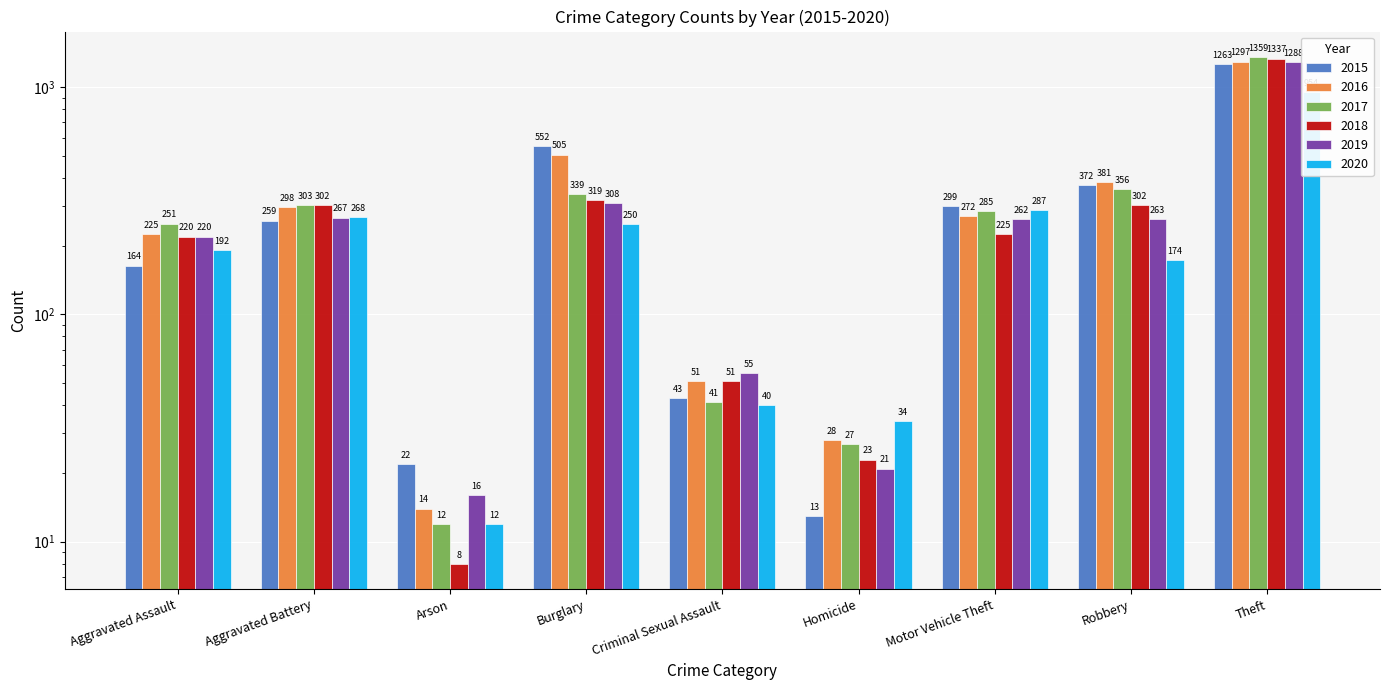

Reading left to right, list all the values displayed in this chart.

2015: Aggravated Assault=164	Aggravated Battery=259	Arson=22	Burglary=552	Criminal Sexual Assault=43	Homicide=13	Motor Vehicle Theft=299	Robbery=372	Theft=1263
2016: Aggravated Assault=225	Aggravated Battery=298	Arson=14	Burglary=505	Criminal Sexual Assault=51	Homicide=28	Motor Vehicle Theft=272	Robbery=381	Theft=1297
2017: Aggravated Assault=251	Aggravated Battery=303	Arson=12	Burglary=339	Criminal Sexual Assault=41	Homicide=27	Motor Vehicle Theft=285	Robbery=356	Theft=1359
2018: Aggravated Assault=220	Aggravated Battery=302	Arson=8	Burglary=319	Criminal Sexual Assault=51	Homicide=23	Motor Vehicle Theft=225	Robbery=302	Theft=1337
2019: Aggravated Assault=220	Aggravated Battery=267	Arson=16	Burglary=308	Criminal Sexual Assault=55	Homicide=21	Motor Vehicle Theft=262	Robbery=263	Theft=1288
2020: Aggravated Assault=192	Aggravated Battery=268	Arson=12	Burglary=250	Criminal Sexual Assault=40	Homicide=34	Motor Vehicle Theft=287	Robbery=174	Theft=954